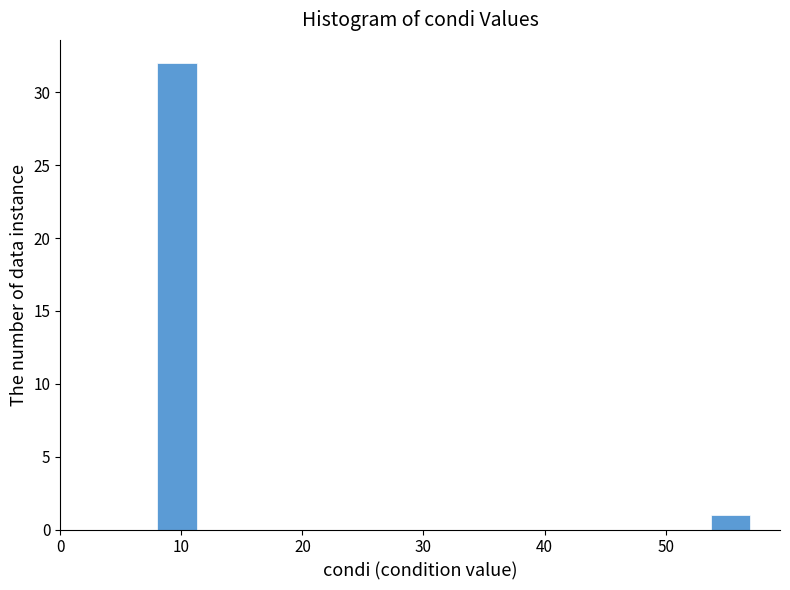

Around what value on the x-axis is the tallest bar? Give the approximate position of its centre, as read against the axis.

10